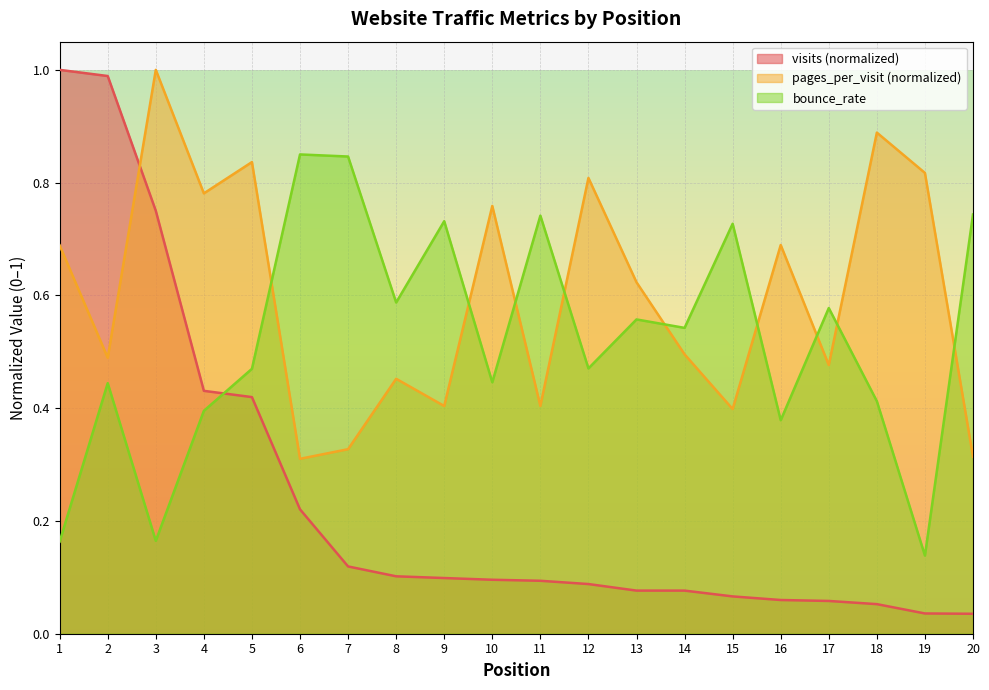

Rank the series by their maximum value, from highest to lowest.

visits, pages_per_visit, bounce_rate